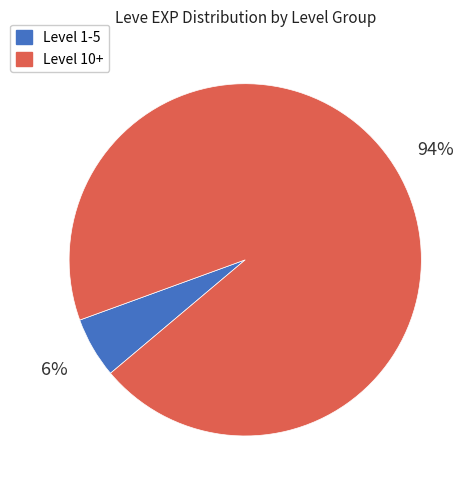

Count the number of slices in the pie.

2